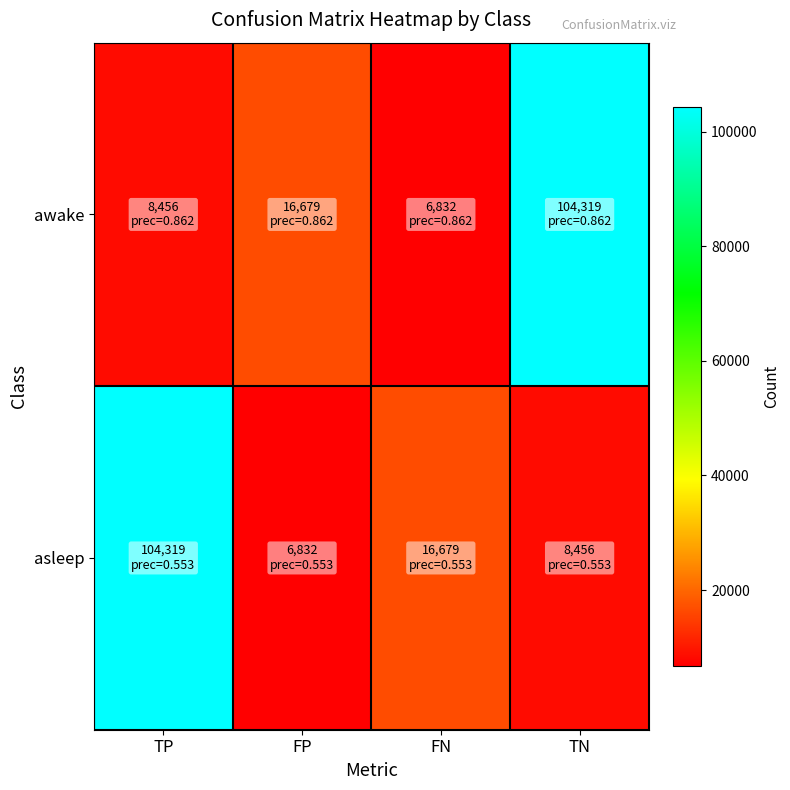

How many series are shown in this chart?

2